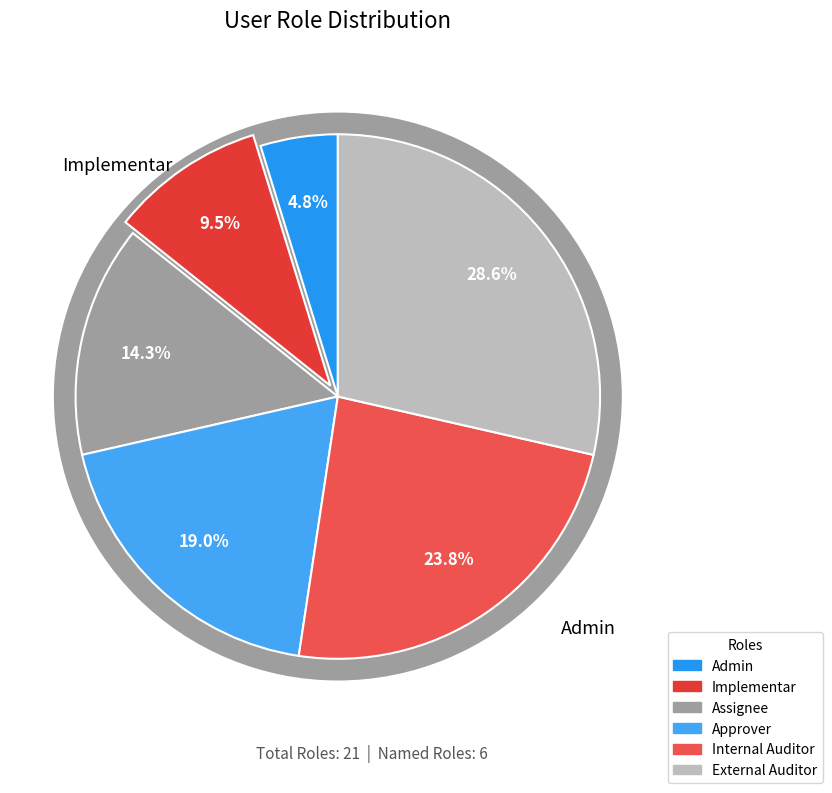

The External Auditor slice represents 29% of the pie. True or false?

True